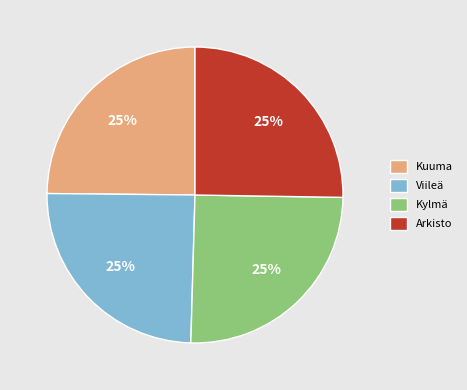

Approximately how many times larger is the value at Arkisto compared to Viileä?

1.0